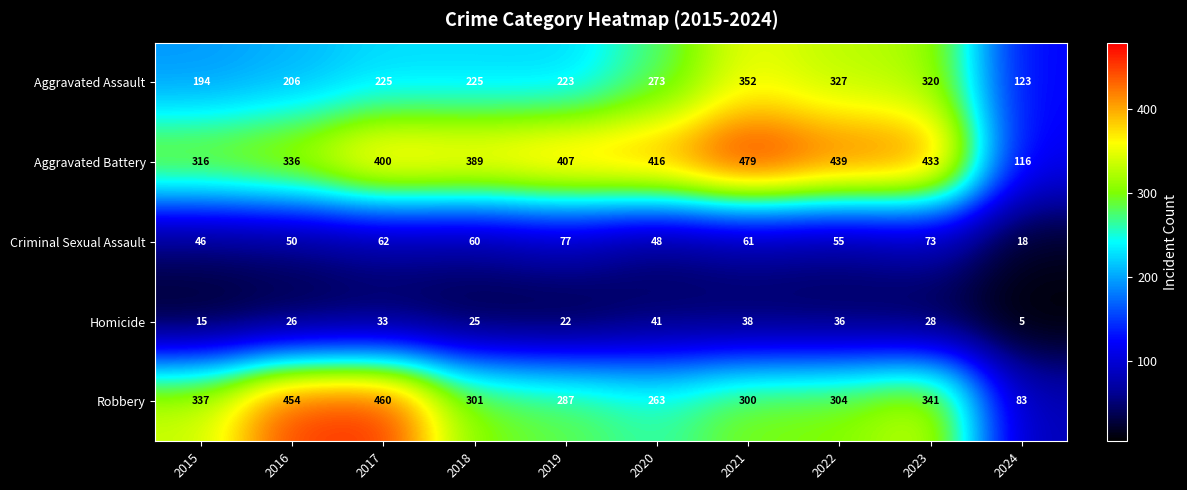

Is it true that Criminal Sexual Assault equals 72 at 2015?

False